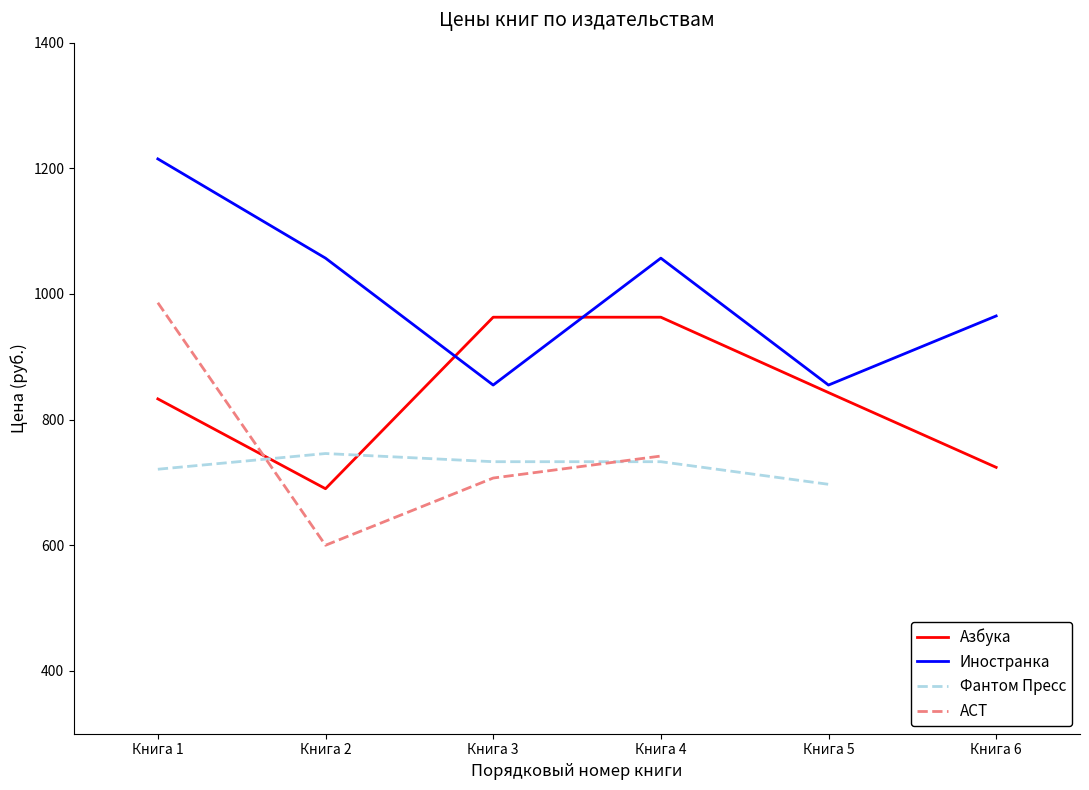

True or false: Азбука has more than 1 interior local peaks.

False